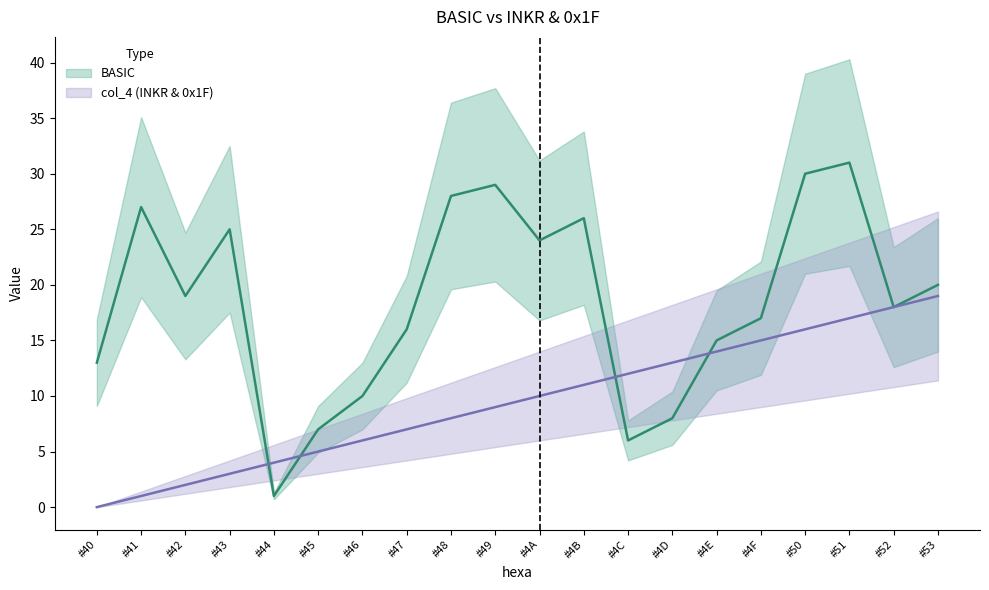

How many distinct data groups are displayed?

2